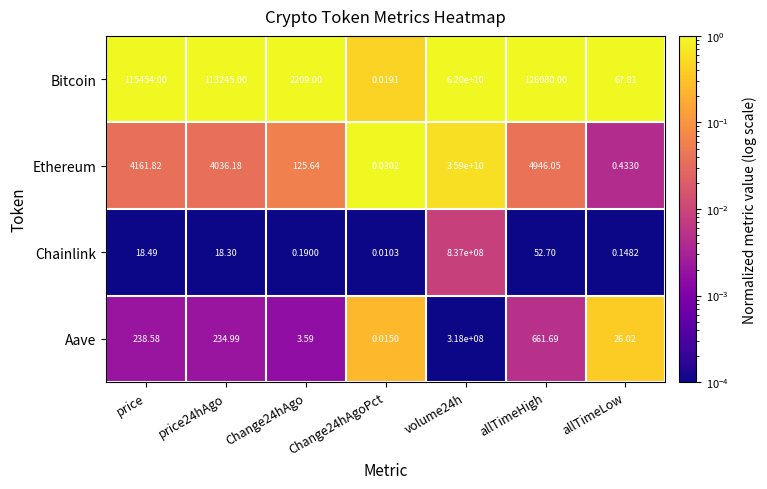

Rank the series by their maximum value, from highest to lowest.

Bitcoin, Ethereum, Chainlink, Aave